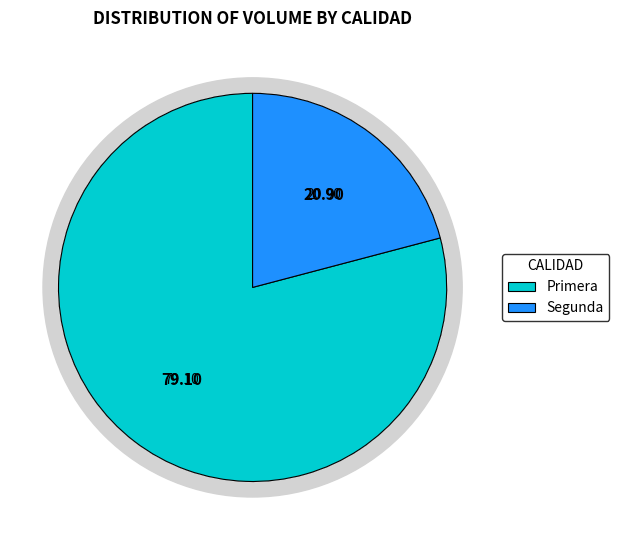

What is the ratio of the value at Primera to the value at Segunda?

3.8